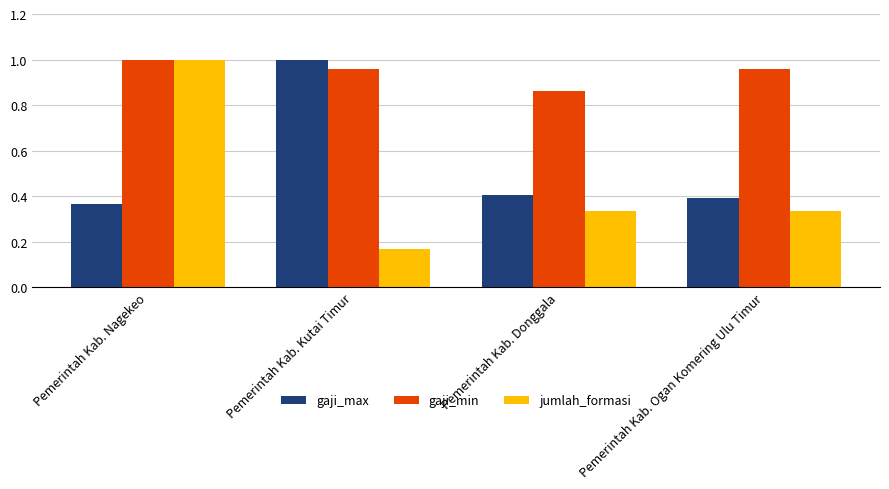

What is the sum of the jumlah_formasi values at Pemerintah Kab. Nagekeo and Pemerintah Kab. Kutai Timur?

1.2